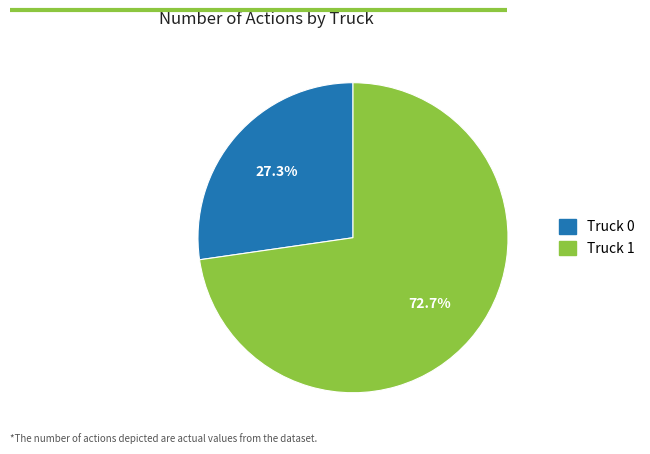

Between Truck 0 and Truck 1, which is larger?

Truck 1